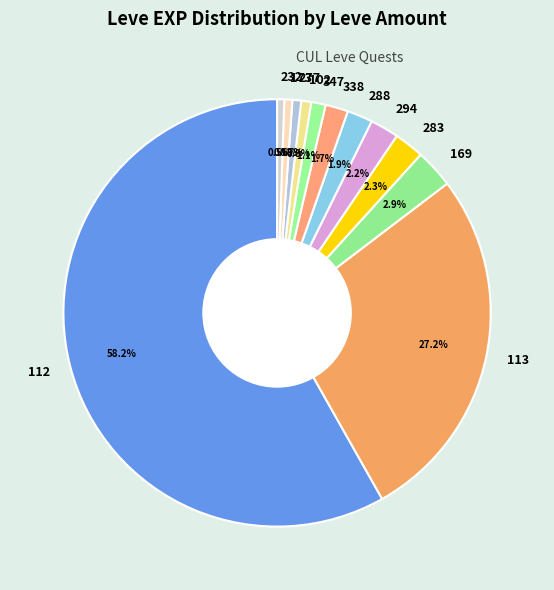

How many slices are in this pie chart?

12